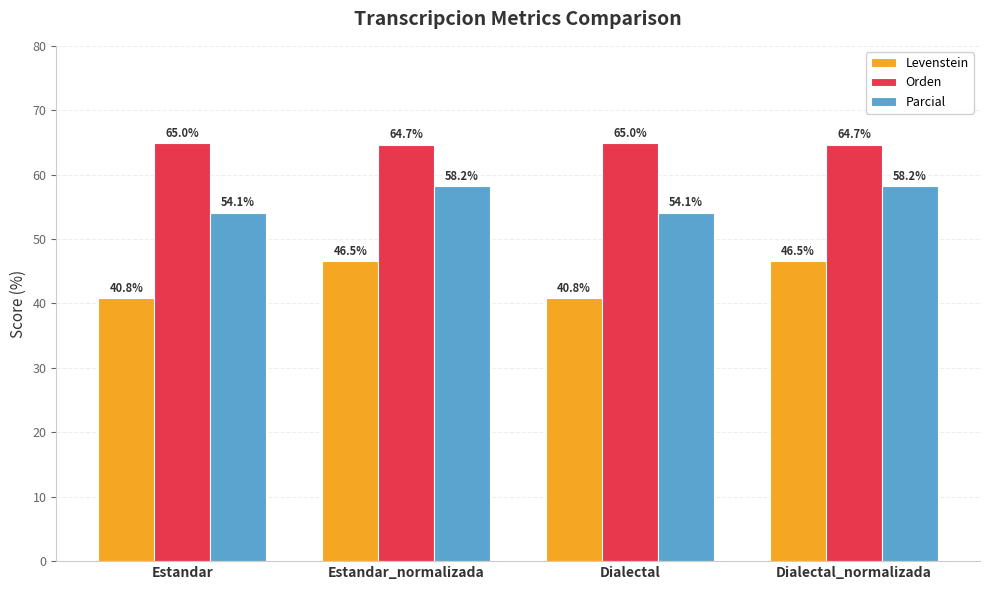

What is the minimum value for Orden?

64.7